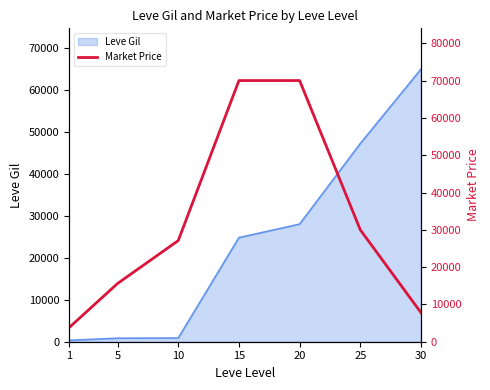

What value does the data have at 10, to the nearest 10?

27110